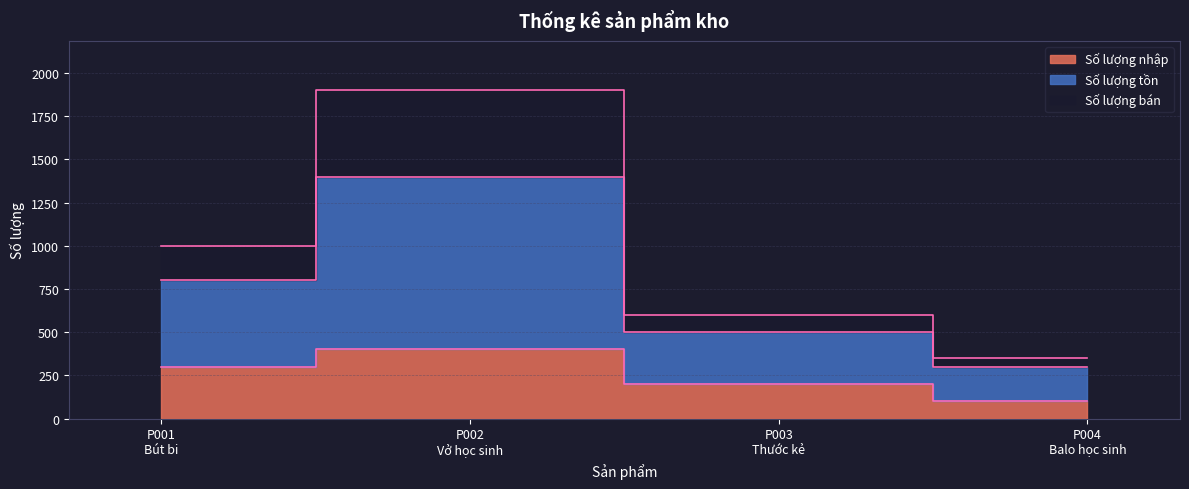

The Số lượng tồn series shows 350 at P004
Balo học sinh. True or false?

True